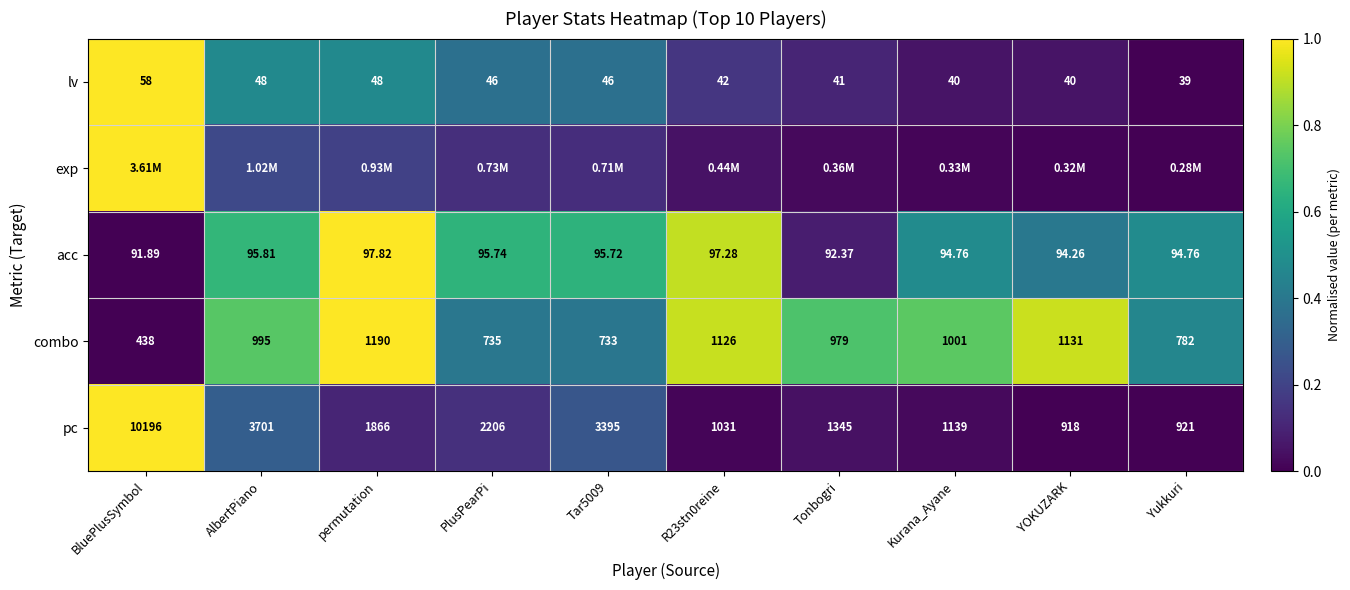

At which label does lv reach its peak?

BluePlusSymbol